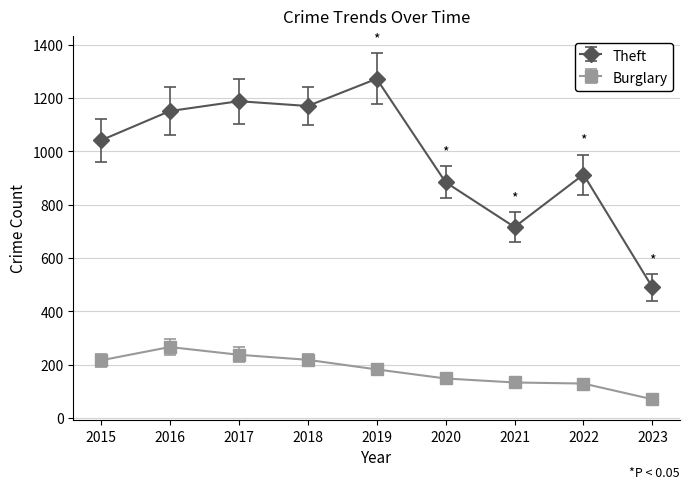

Which series has the largest range (max minus min)?

Theft